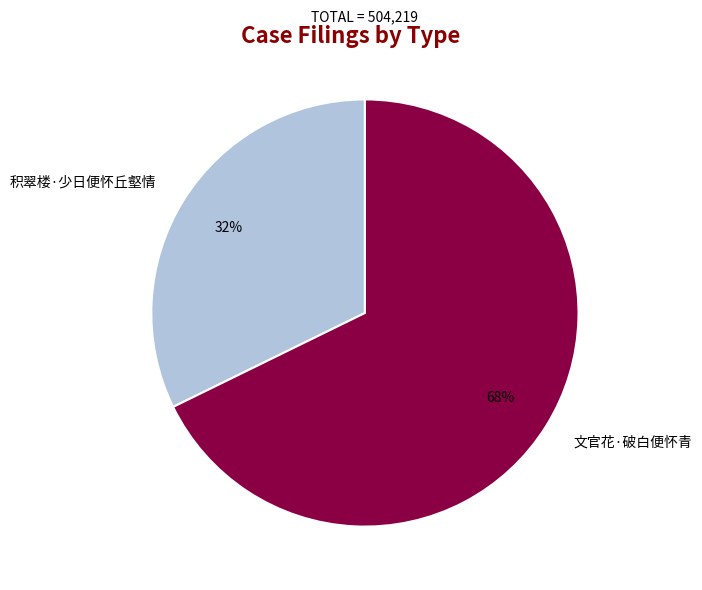

Is the sum of 积翠楼·少日便怀丘壑情 and 文官花·破白便怀青 greater than half?

Yes